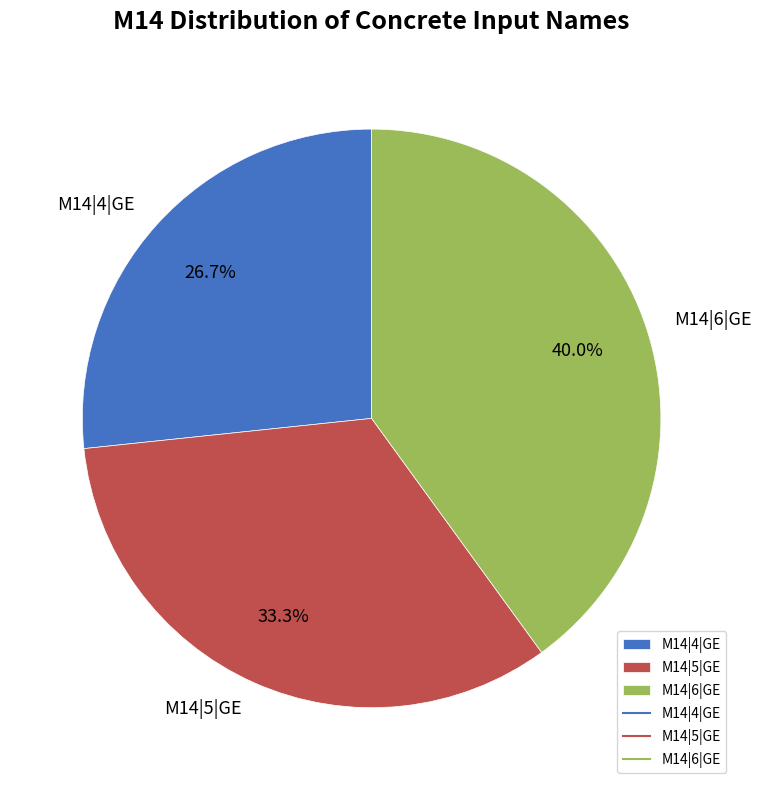

Between M14|4|GE and M14|5|GE, which is larger?

M14|5|GE